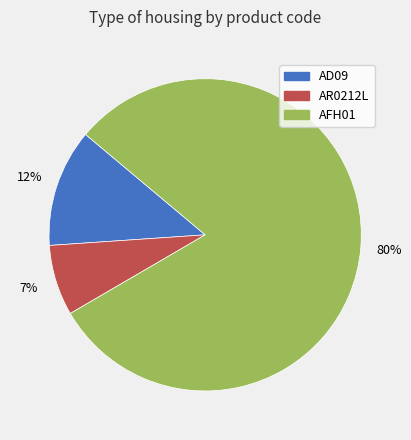

Is it true that AR0212L is 7% of the pie?

True